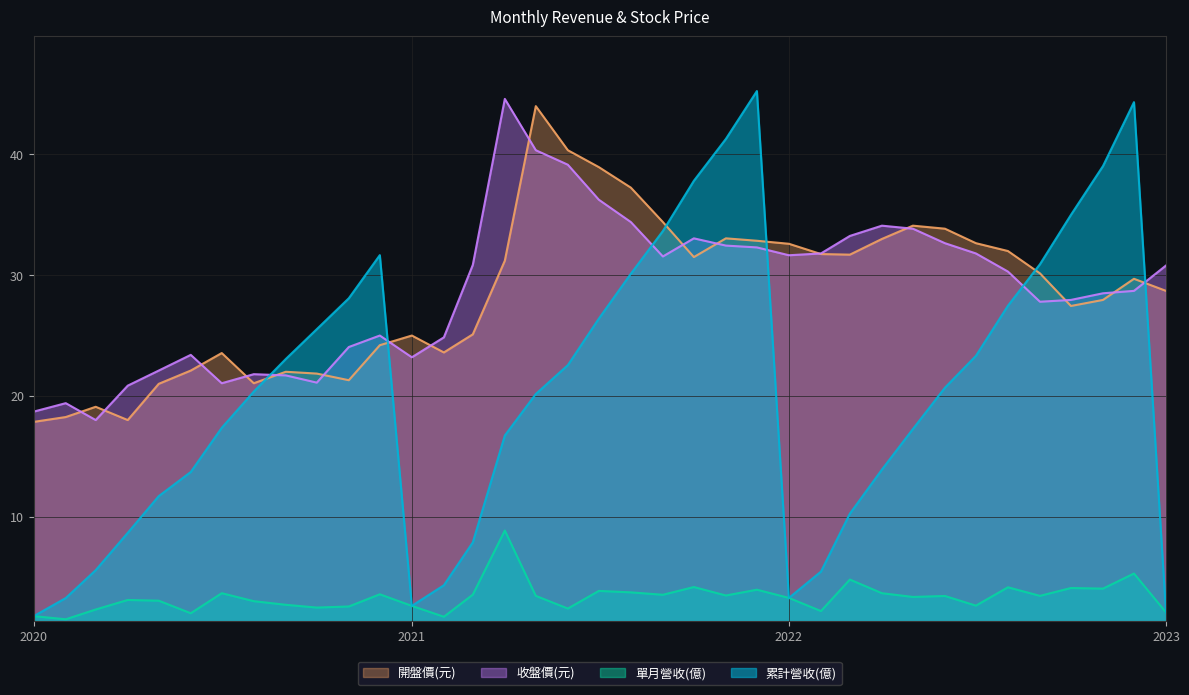

What is the minimum value for 單月營收(億)?

1.5